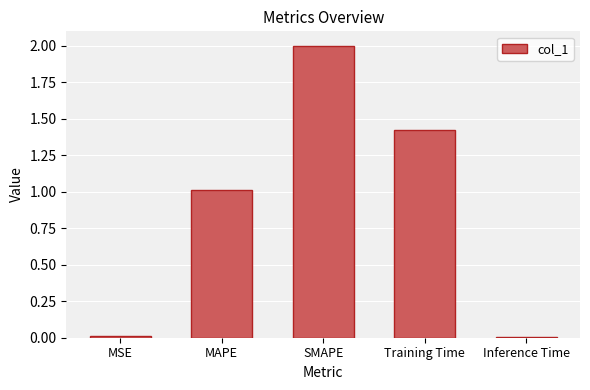

What is the ratio of the value at MAPE to the value at SMAPE?

0.5